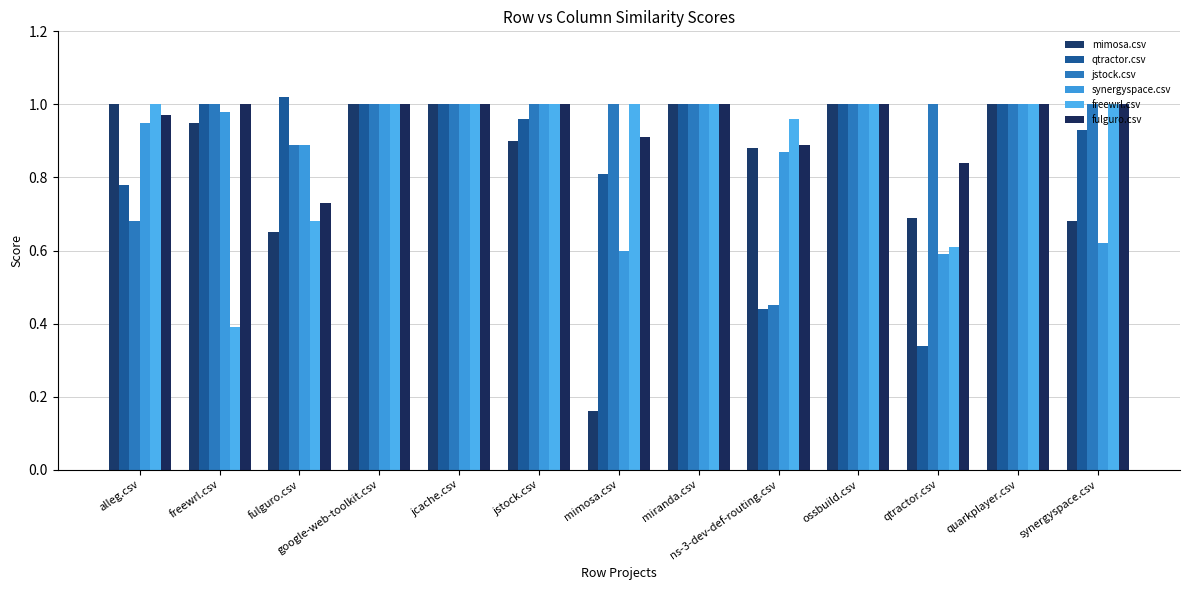

What position from the right is miranda.csv?

6